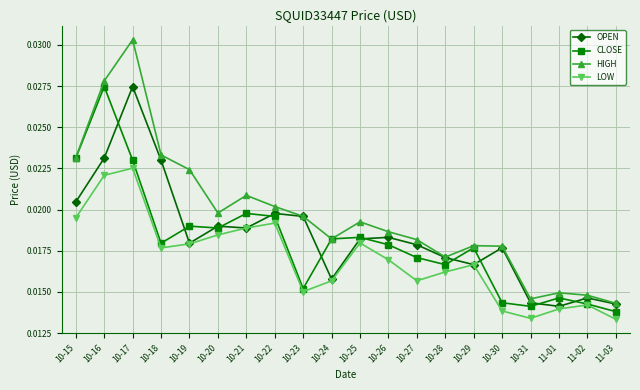

Count the LOW values in the range 0 to 1.

20